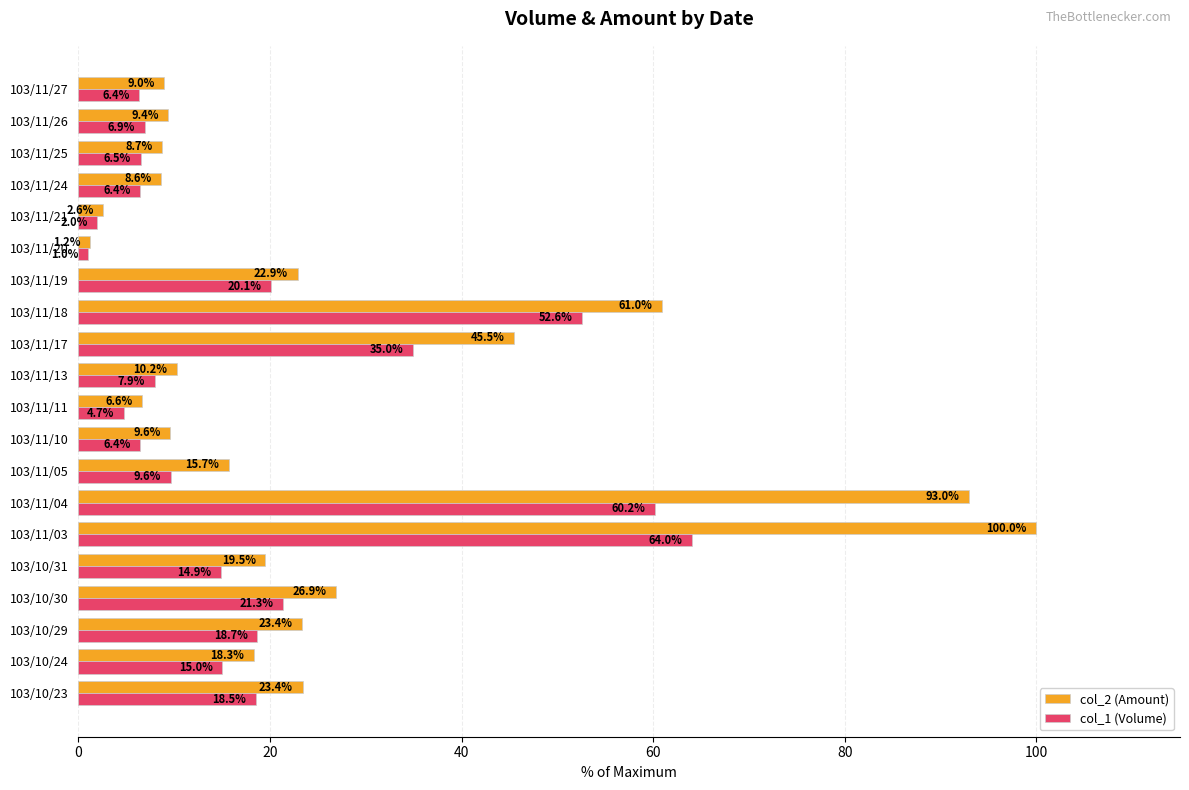

Which series has the widest spread of values?

col_2 (Amount)